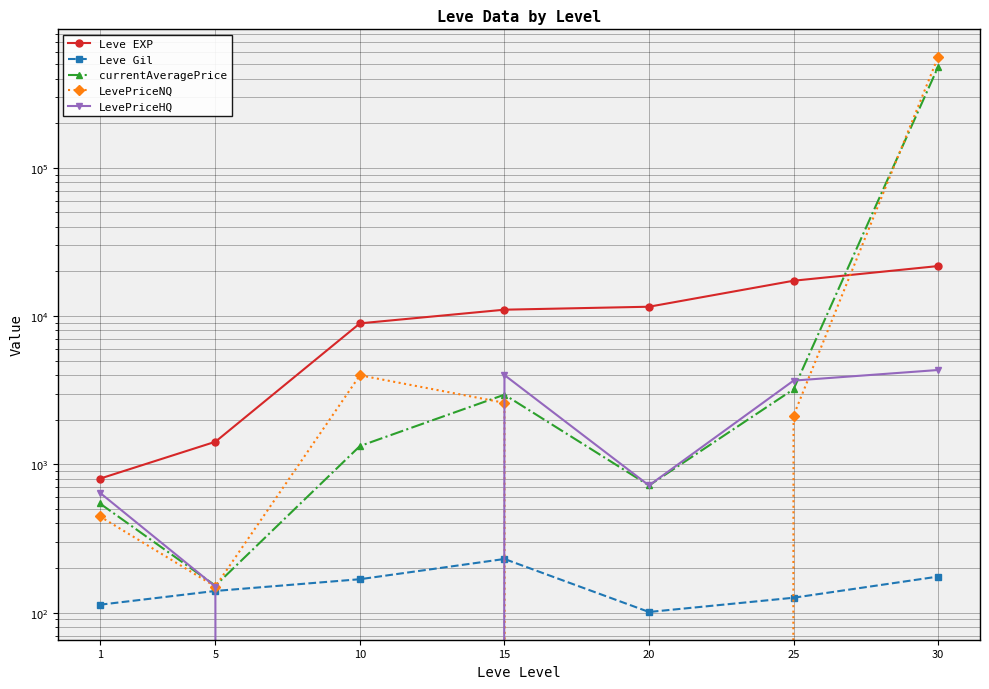

Read the LevePriceHQ value at 20.

720.3